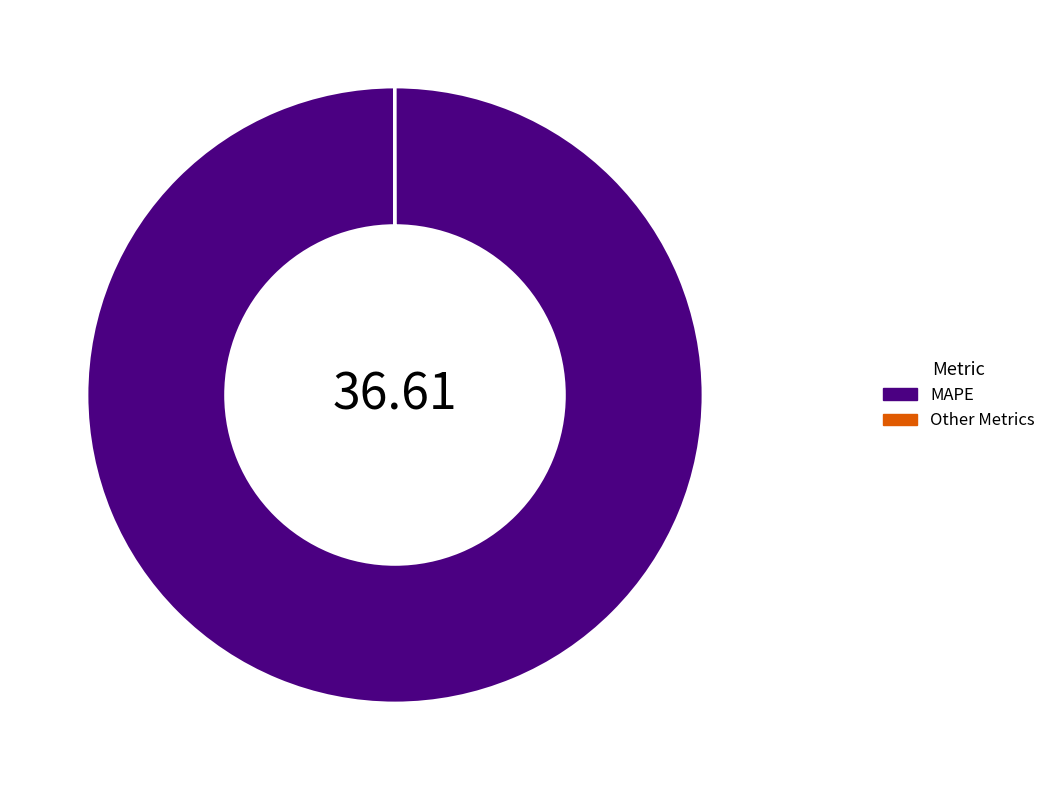

Which category accounts for the majority?

MAPE